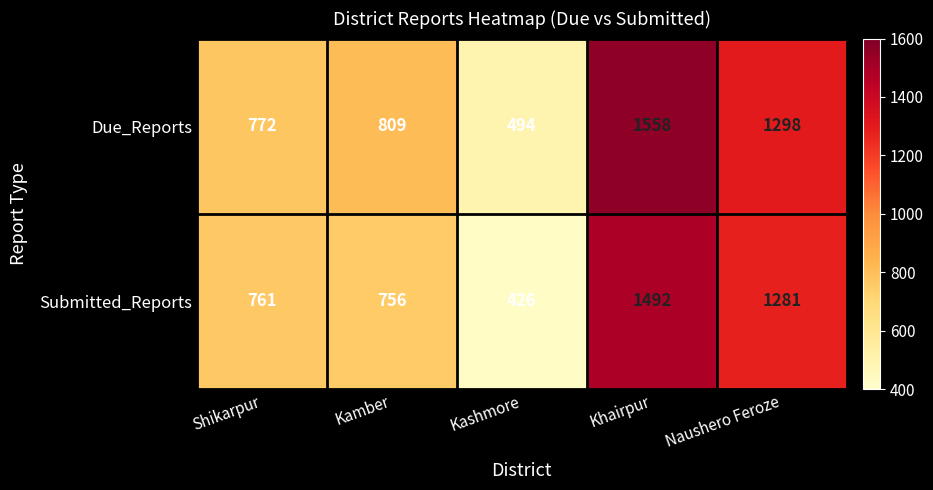

Rank the series at Kashmore from highest to lowest value.

Due_Reports, Submitted_Reports